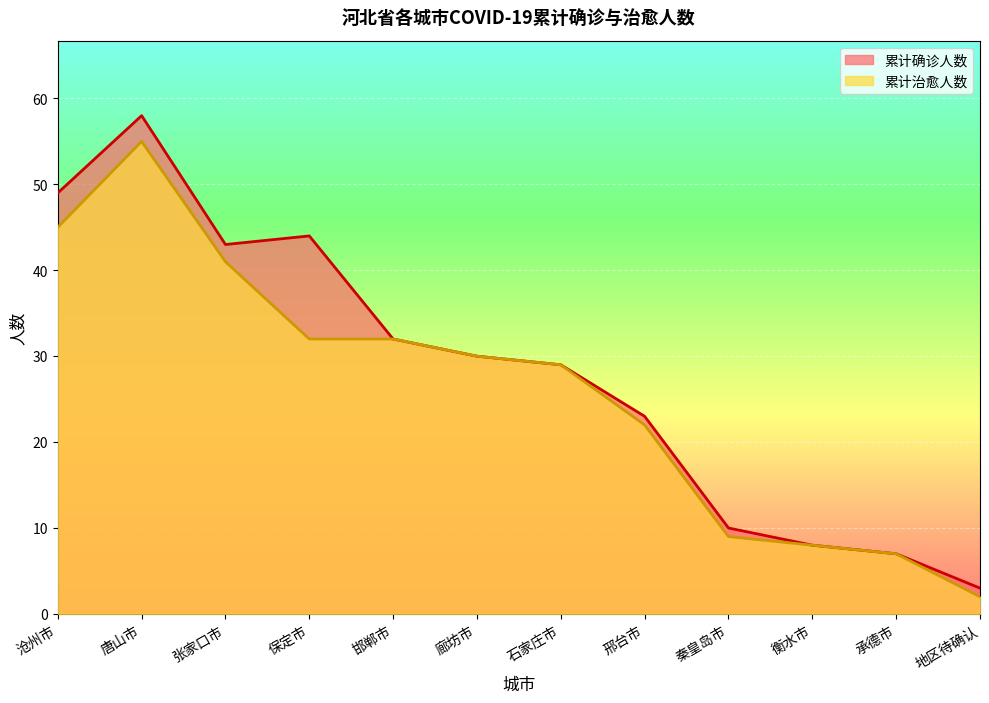

How many interior local peaks does the 累计确诊人数 series have?

2